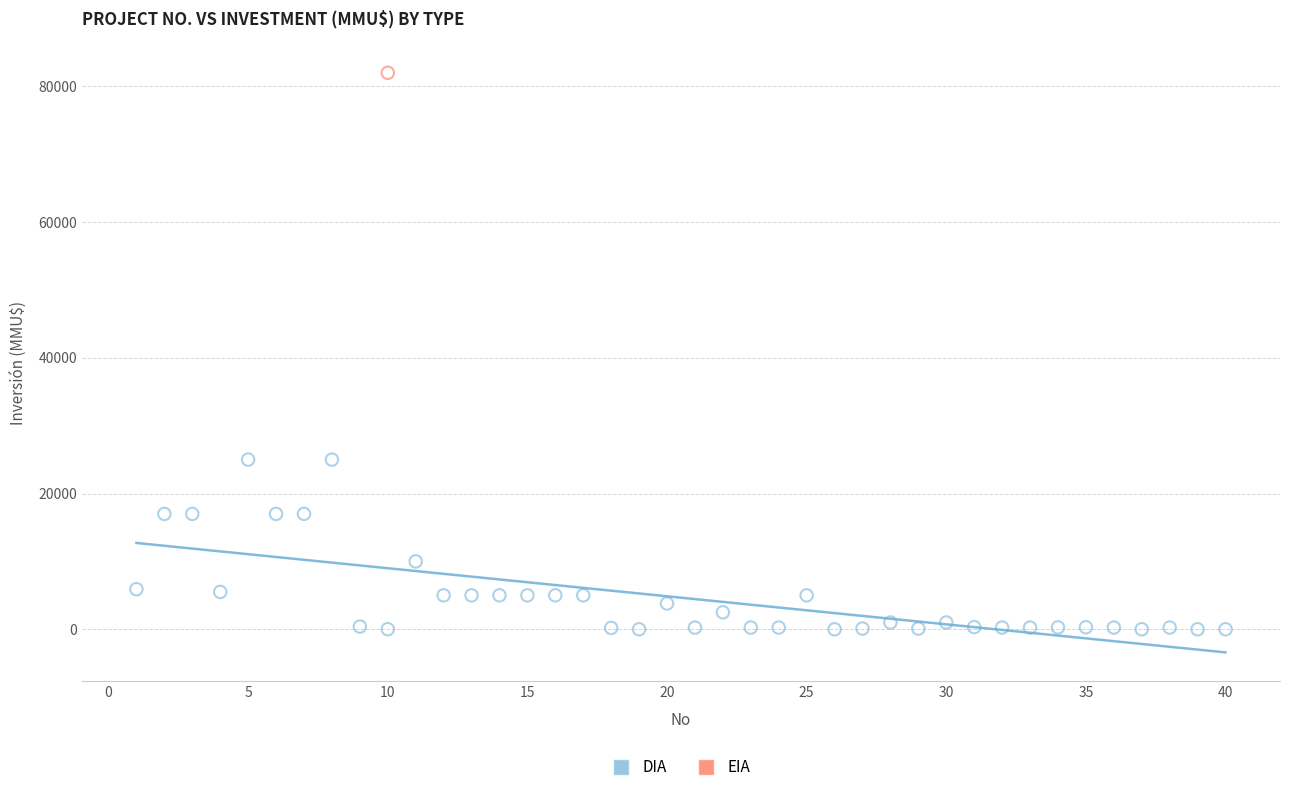

What are all the series names shown in the legend?

DIA, EIA